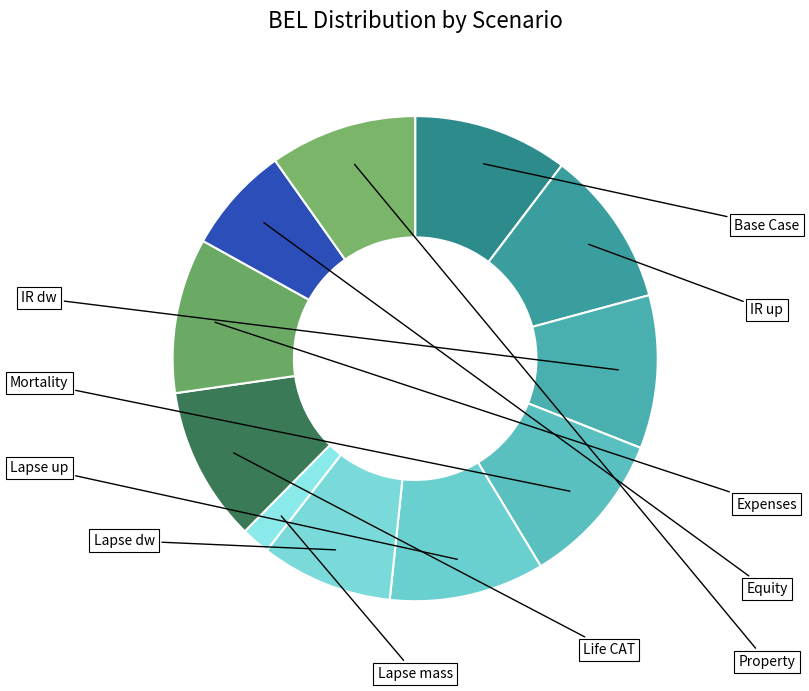

Which slice is the smallest?

Lapse mass